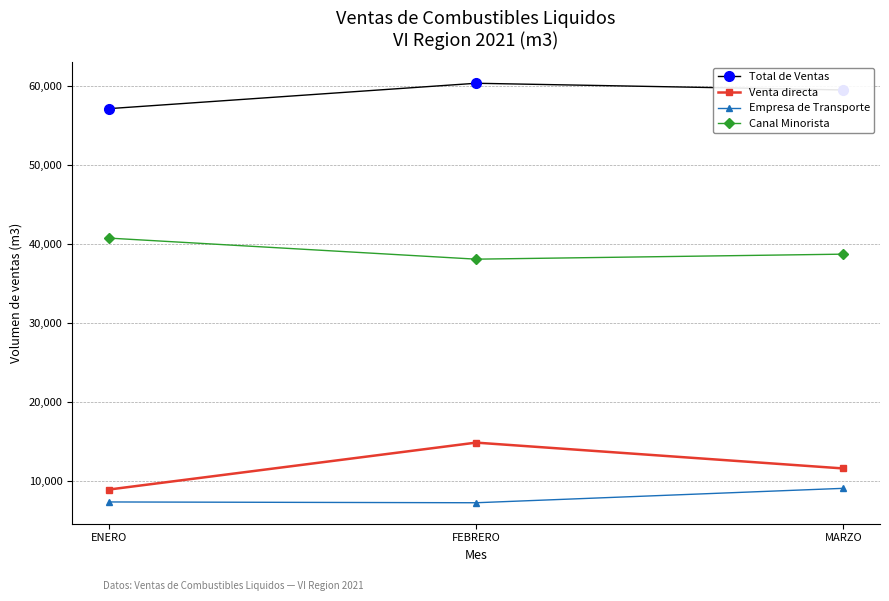

Does the chart display data point markers on the line(s)?

Yes